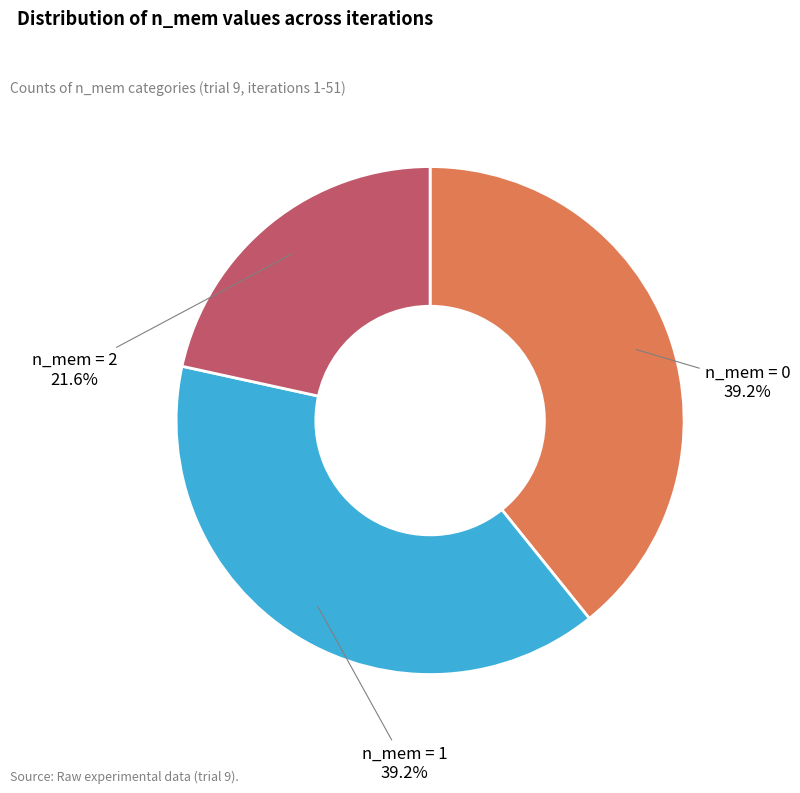

What percentage is NOT represented by n_mem = 2?

78.4%